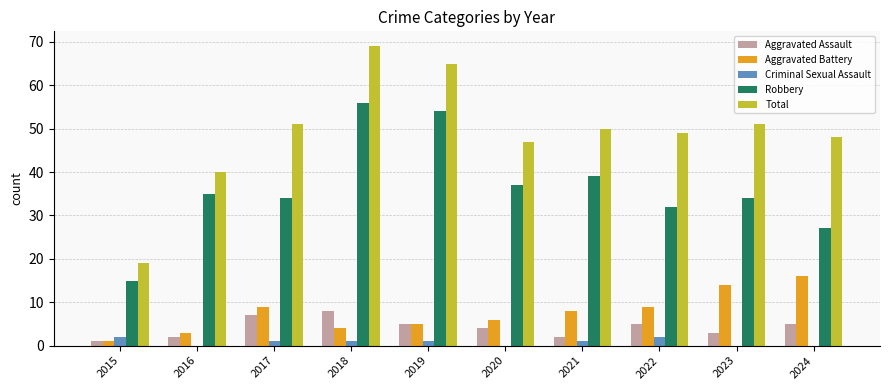

At which category is the sum across all series the highest?

2018